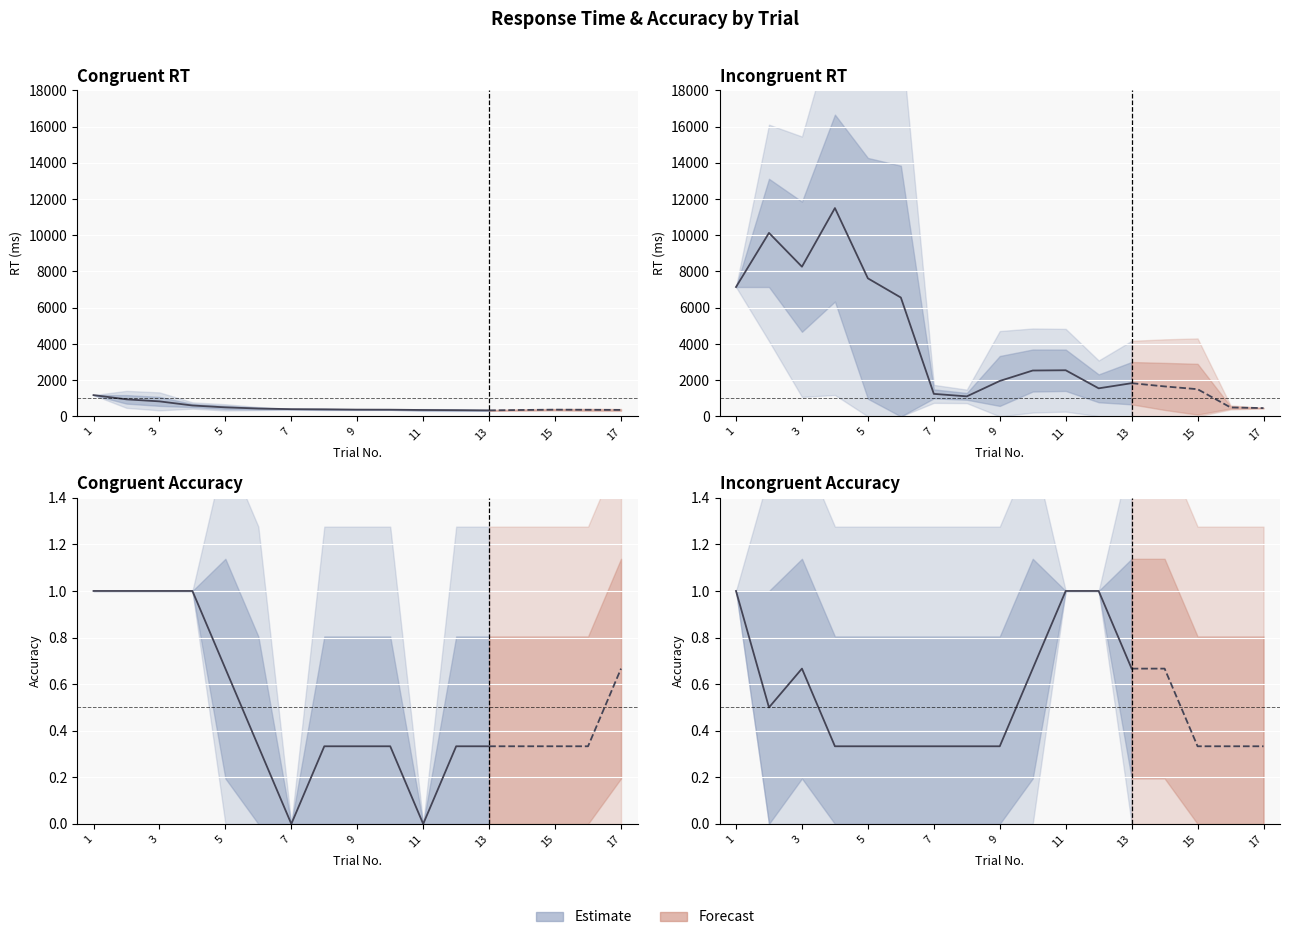

Which series has the largest range (max minus min)?

incongruent_RT